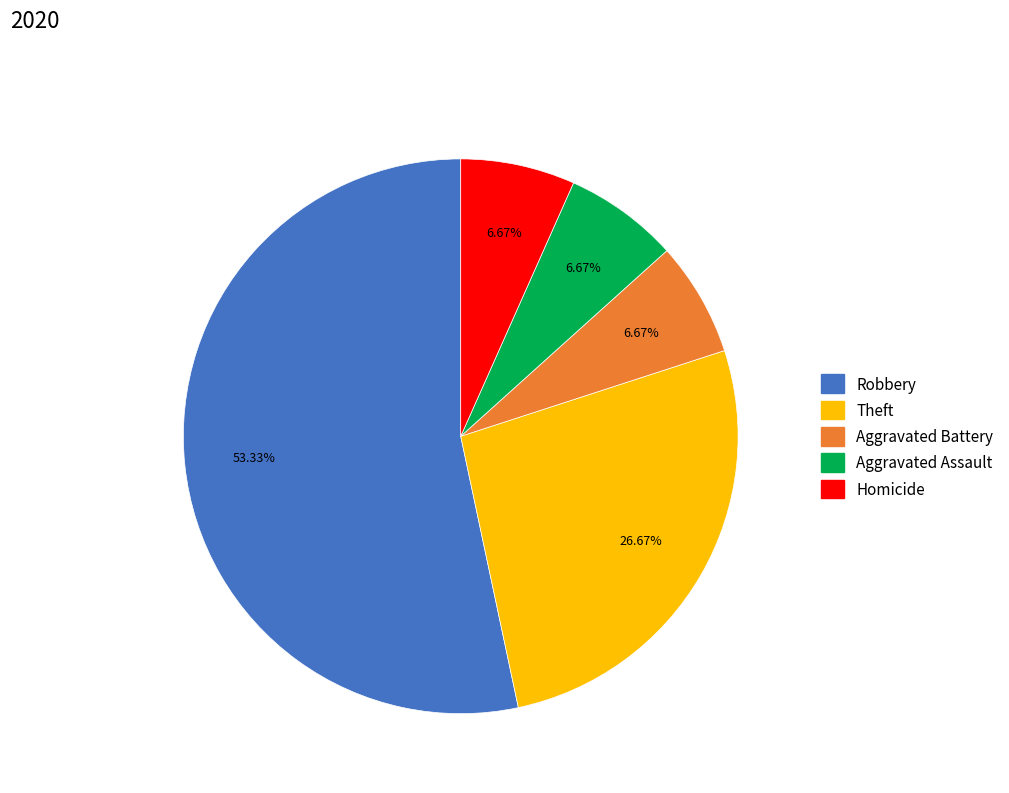

The Aggravated Battery slice represents 7% of the pie. True or false?

True